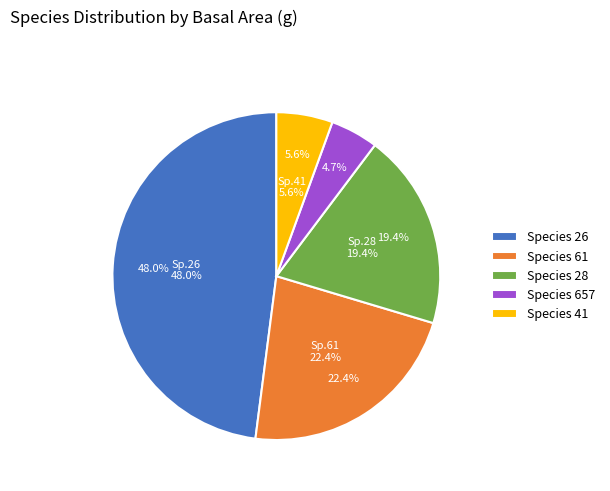

True or false: 8 accounts for 7% of the total.

False